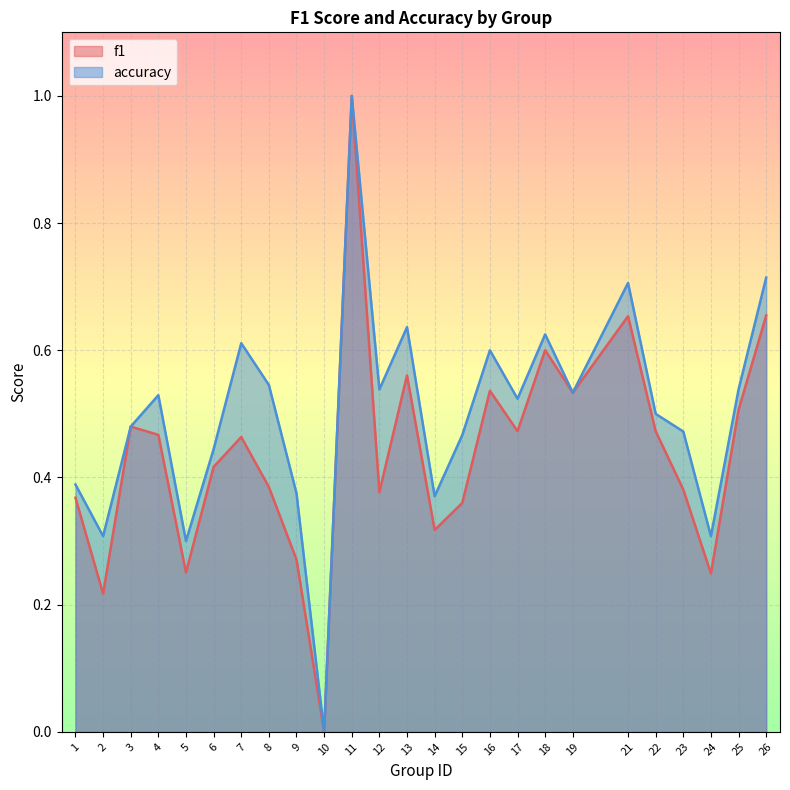

How many f1 values are between 0 and 1?

25